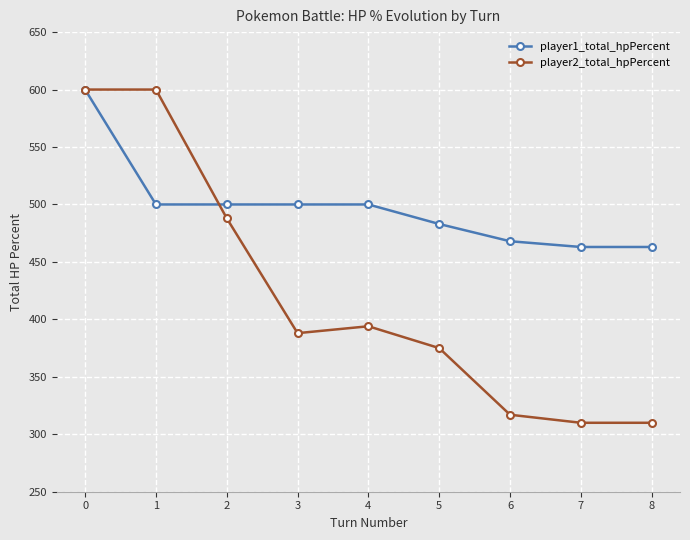

Is it true that player1_total_hpPercent equals 463 at 8?

True